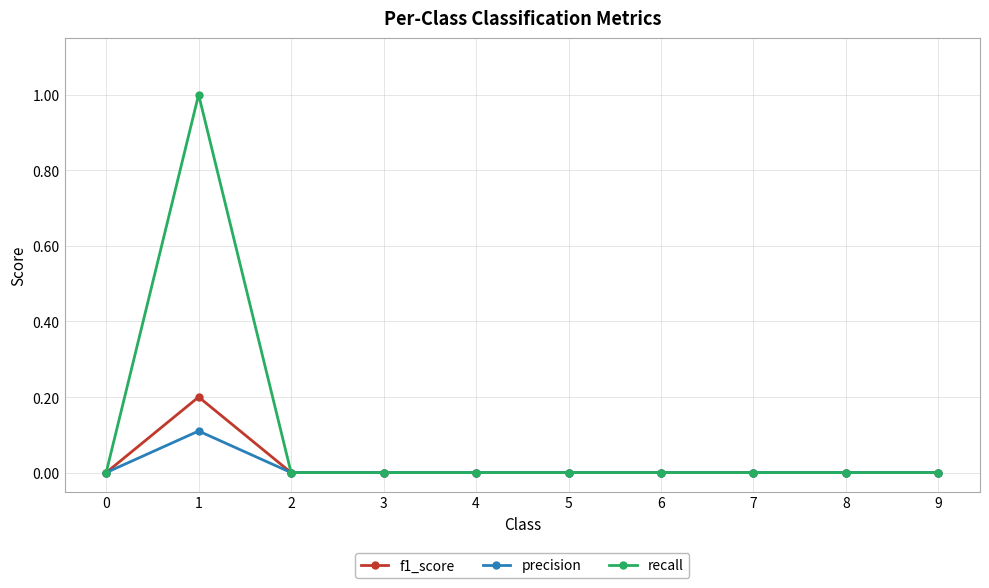

Reading left to right, list all the values displayed in this chart.

f1_score: 0=0.0	1=0.2	2=0.0	3=0.0	4=0.0	5=0.0	6=0.0	7=0.0	8=0.0	9=0.0
precision: 0=0.0	1=0.1	2=0.0	3=0.0	4=0.0	5=0.0	6=0.0	7=0.0	8=0.0	9=0.0
recall: 0=0.0	1=1.0	2=0.0	3=0.0	4=0.0	5=0.0	6=0.0	7=0.0	8=0.0	9=0.0